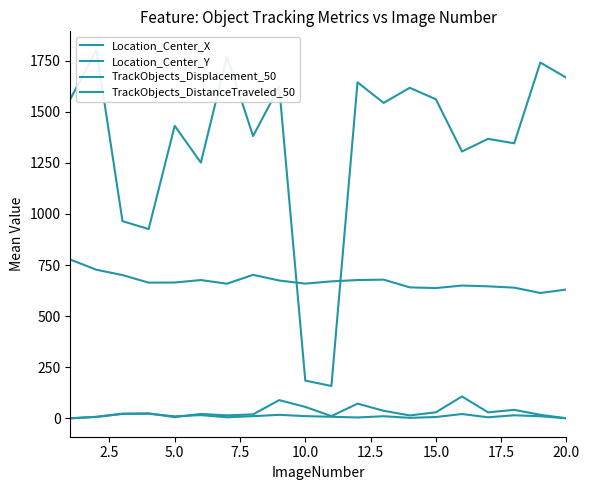

How many lines are shown in the chart?

4